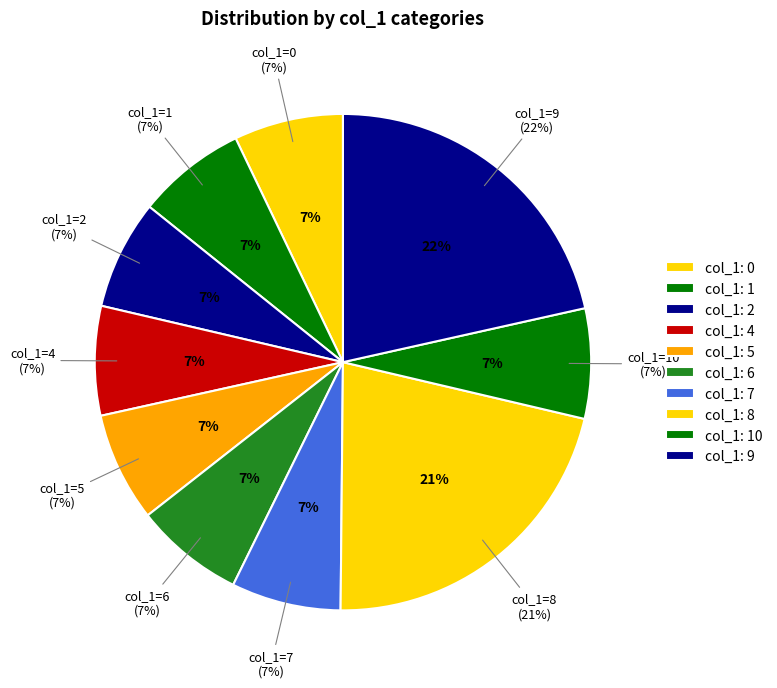

Combined, do 8 and 7 account for over 50%?

No